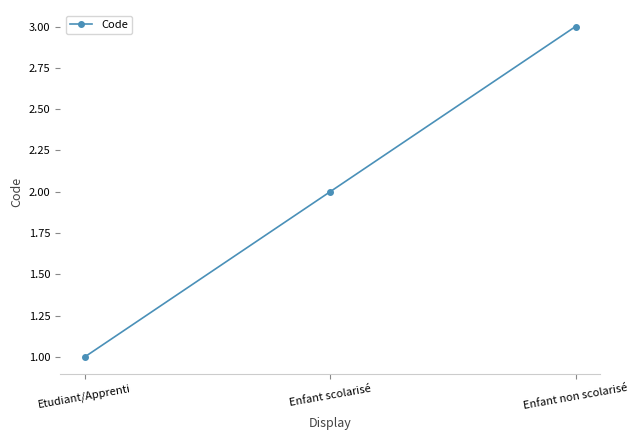

The chart shows a value of 3 at Enfant scolarisé. True or false?

False